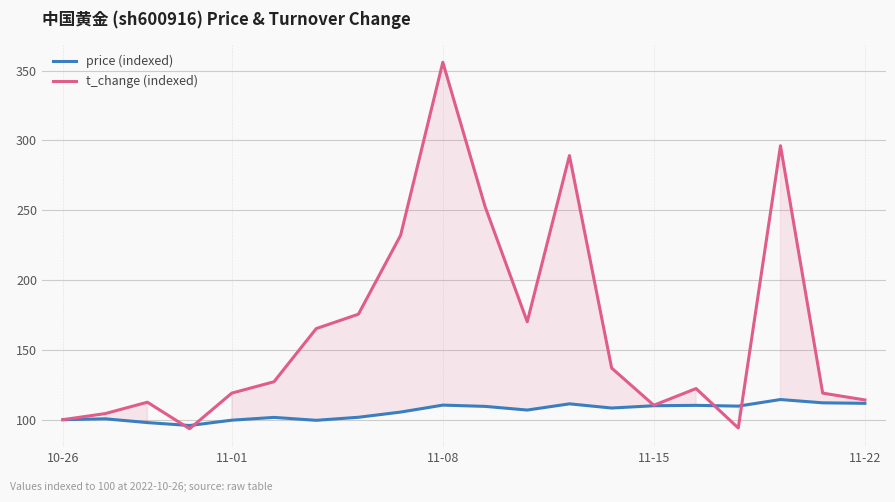

Is it true that t_change (indexed) equals 149.8 at 10-26?

False